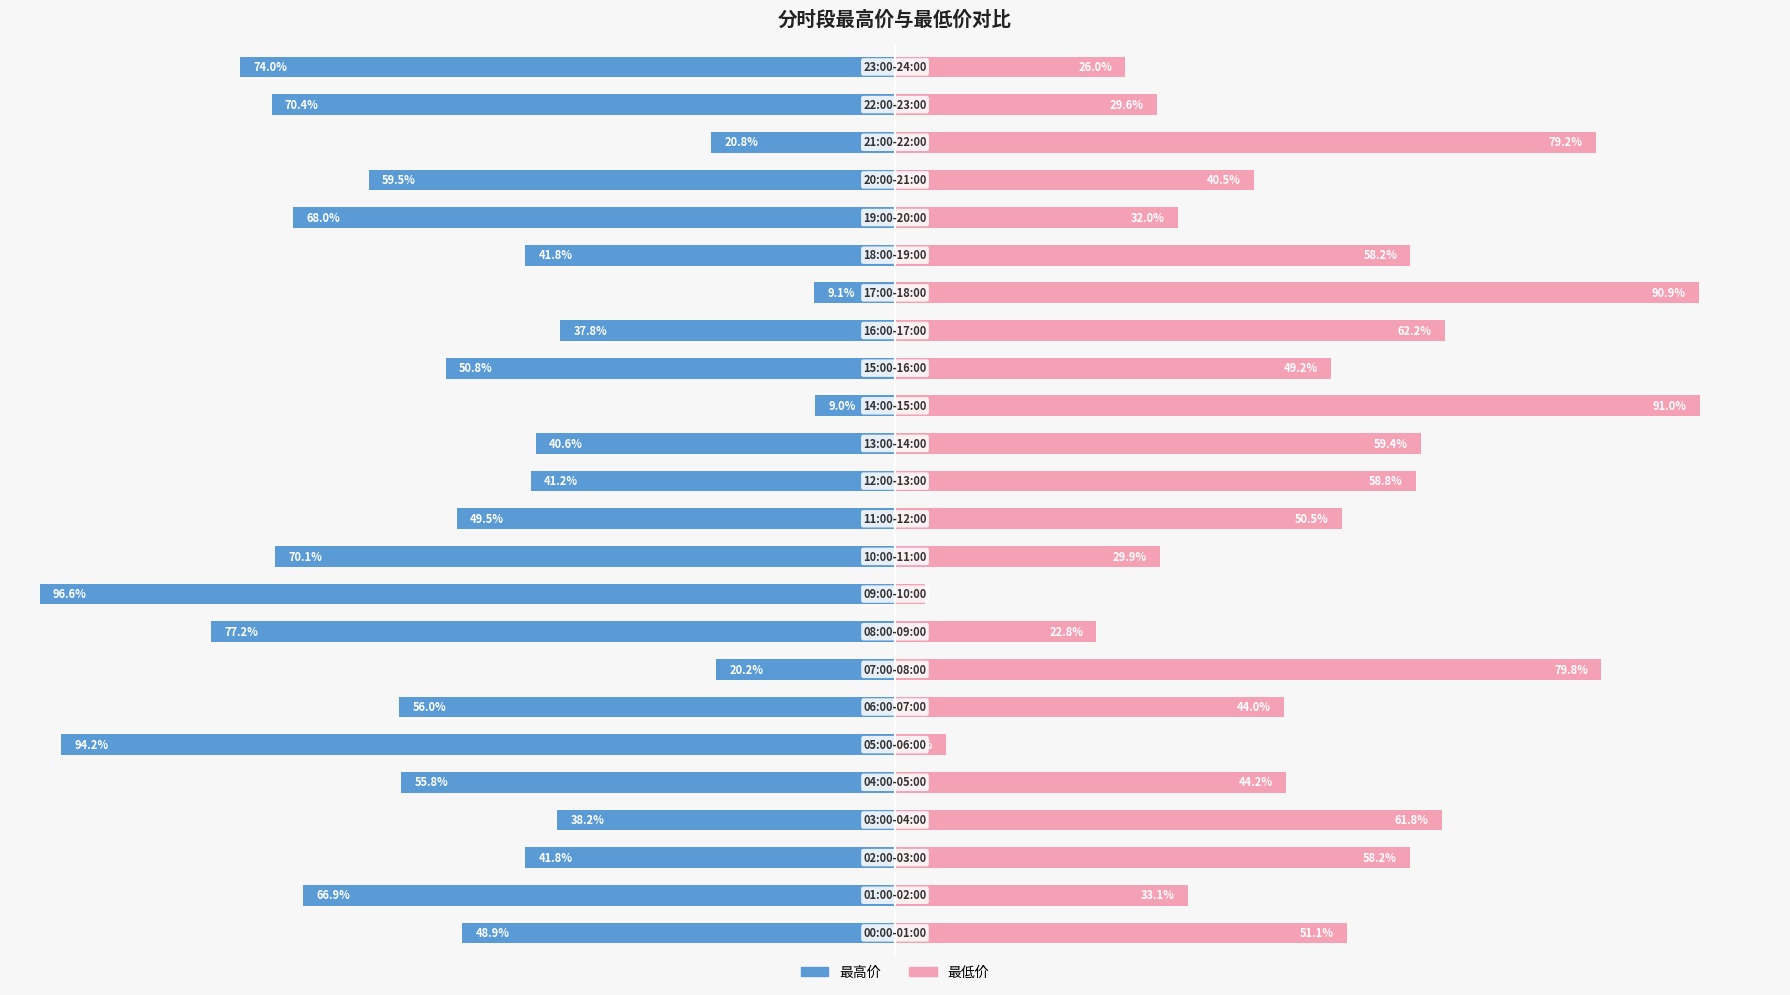

Reading right to left, what are all the values shown in this chart?

最高价: -74.0	-70.4	-20.8	-59.5	-68.0	-41.8	-9.1	-37.8	-50.8	-9.0	-40.6	-41.2	-49.5	-70.1	-96.6	-77.2	-20.2	-56.0	-94.2	-55.8	-38.2	-41.8	-66.9	-48.9
最低价: 26.0	29.6	79.2	40.5	32.0	58.2	90.9	62.2	49.2	91.0	59.4	58.8	50.5	29.9	3.4	22.8	79.8	44.0	5.8	44.2	61.8	58.2	33.1	51.1